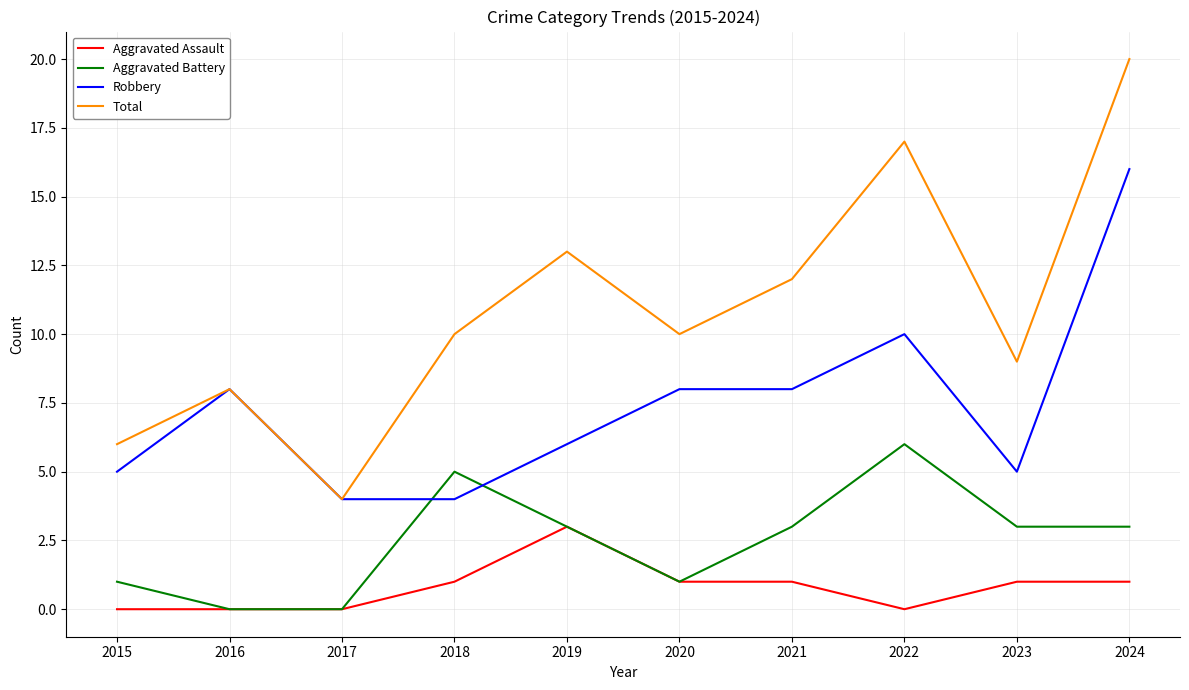

Rank the series by their average value, from highest to lowest.

Total, Robbery, Aggravated Battery, Aggravated Assault